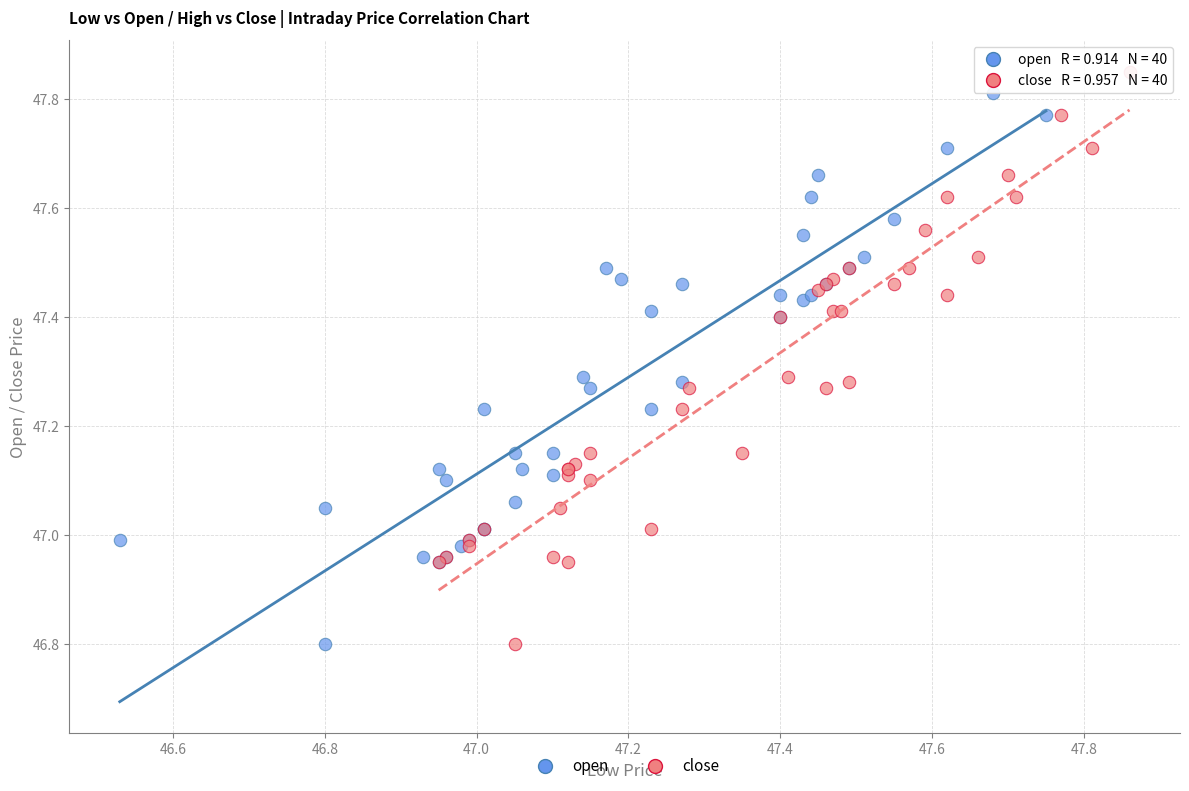

Which series has the largest Y range (max minus min)?

close